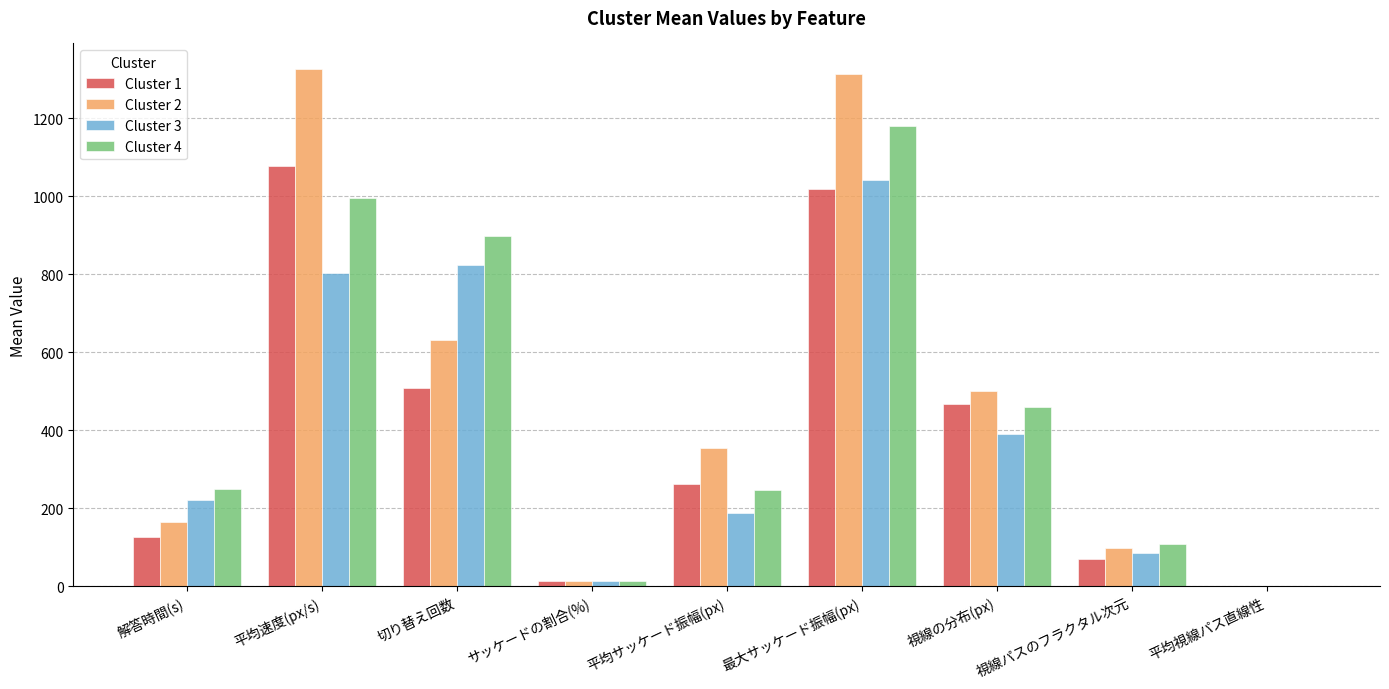

Between 平均サッケード振幅(px) and 視線パスのフラクタル次元, which series saw the biggest shift?

Cluster 2